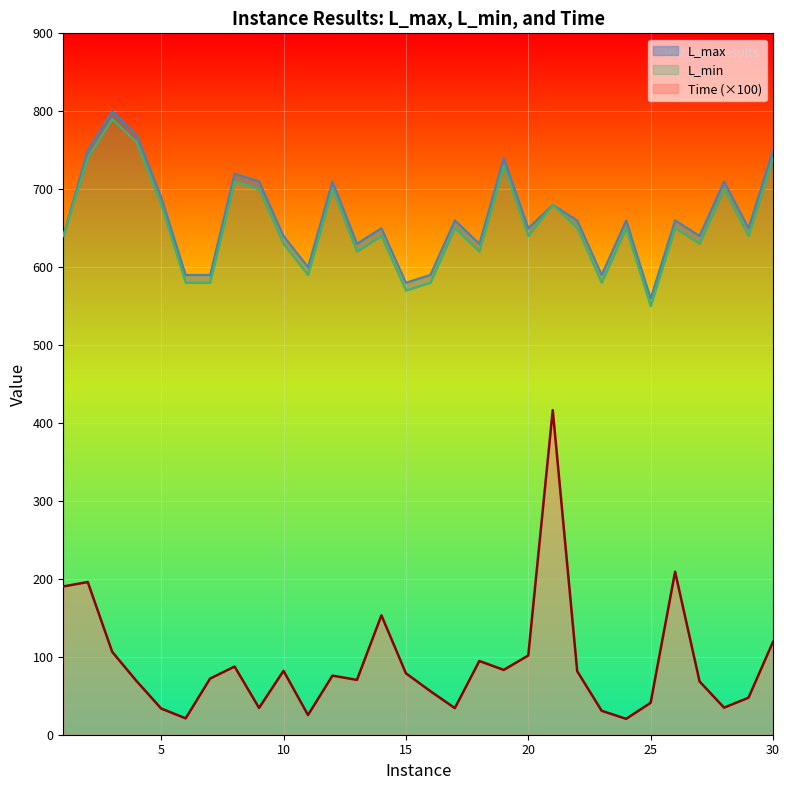

Reading left to right, list all the values displayed in this chart.

L_max: 1=640.0	2=750.0	3=800.0	4=770.0	5=690.0	6=590.0	7=590.0	8=720.0	9=710.0	10=640.0	11=600.0	12=710.0	13=630.0	14=650.0	15=580.0	16=590.0	17=660.0	18=630.0	19=740.0	20=650.0	21=680.0	22=660.0	23=590.0	24=660.0	25=560.0	26=660.0	27=640.0	28=710.0	29=650.0	30=750.0
L_min: 1=640.0	2=740.0	3=790.0	4=760.0	5=680.0	6=580.0	7=580.0	8=710.0	9=700.0	10=630.0	11=590.0	12=700.0	13=620.0	14=640.0	15=570.0	16=580.0	17=650.0	18=620.0	19=730.0	20=640.0	21=680.0	22=650.0	23=580.0	24=650.0	25=550.0	26=650.0	27=630.0	28=700.0	29=640.0	30=740.0
Time: 1=190.2	2=195.9	3=106.3	4=68.6	5=33.6	6=21.0	7=72.0	8=87.4	9=34.4	10=81.9	11=25.2	12=75.8	13=70.3	14=153.2	15=78.8	16=55.9	17=34.1	18=94.6	19=83.2	20=101.6	21=416.5	22=81.5	23=30.7	24=20.4	25=40.9	26=209.1	27=68.3	28=34.7	29=47.5	30=119.1